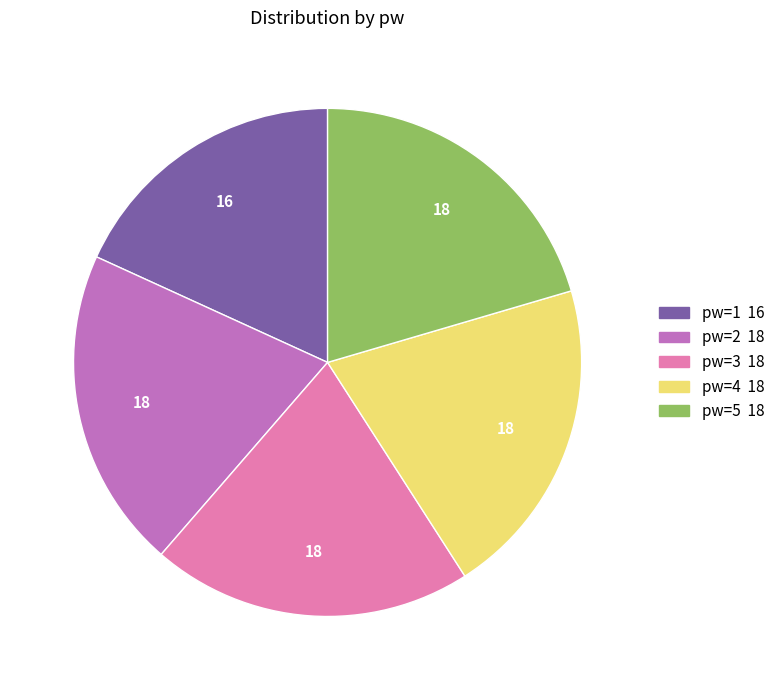

How many slices are in this pie chart?

5